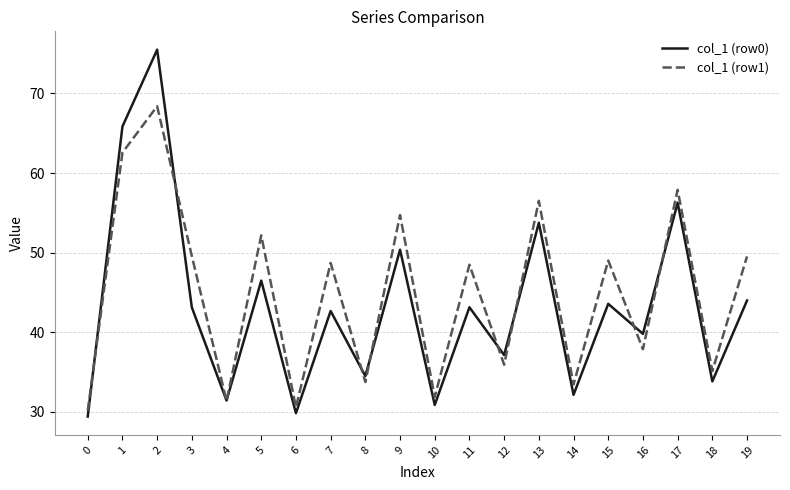

How many lines are shown in the chart?

2